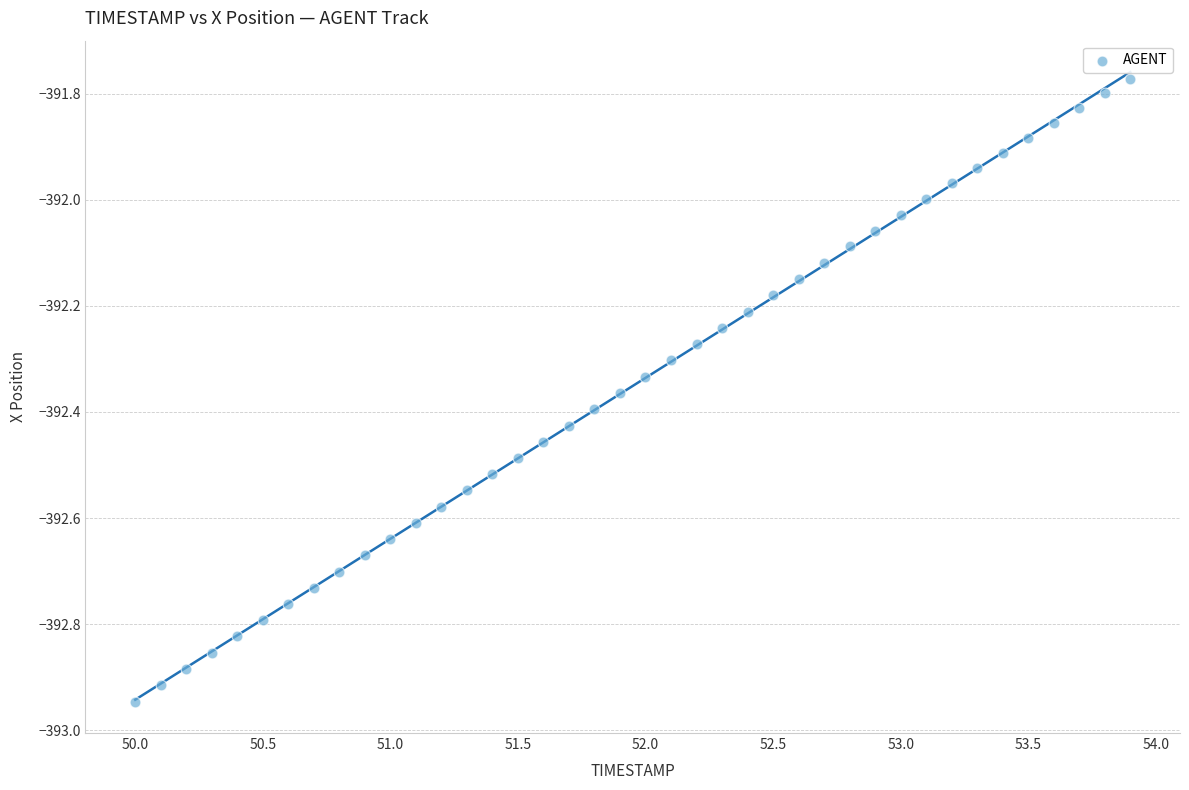

What is the range of X values (max minus min)?

3.9